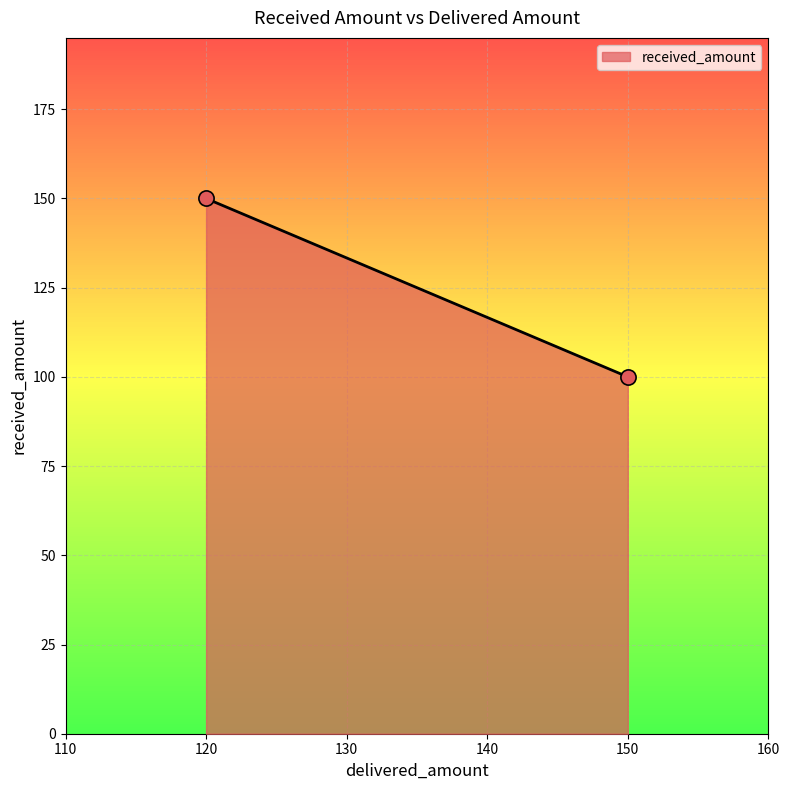

What is the range of Y values (max minus min)?

50